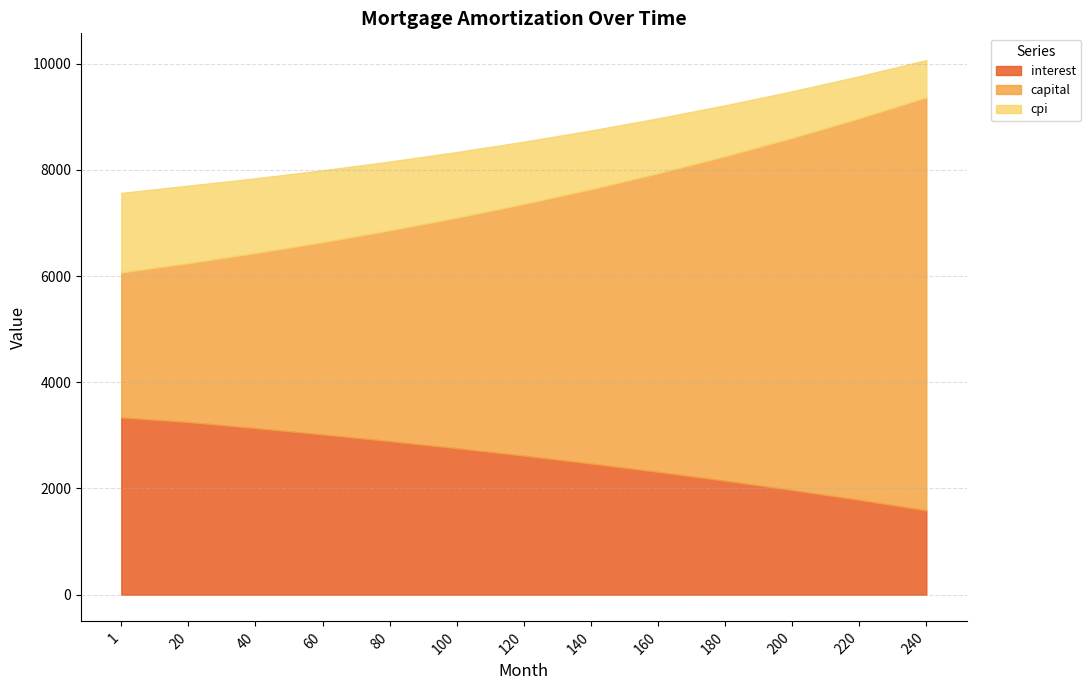

What is the difference between the maximum and minimum values in the interest series?

1749.7